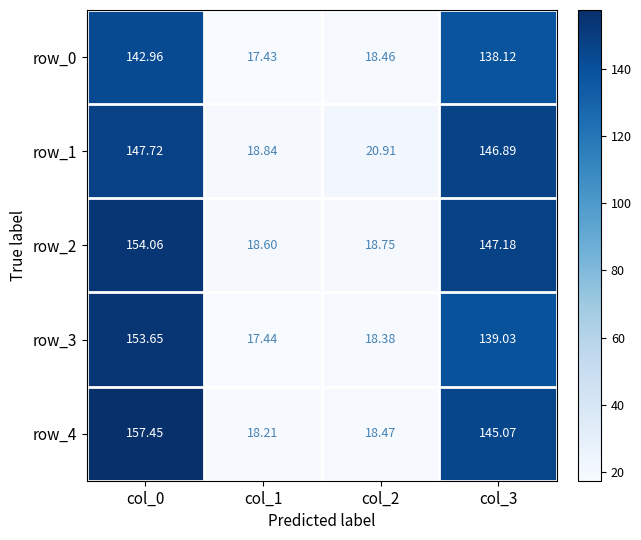

Which series has the largest range (max minus min)?

row_4